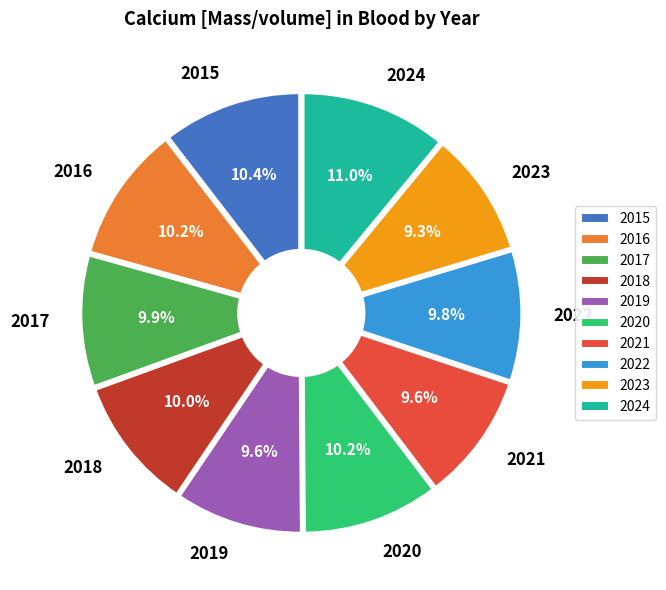

Which category has the smallest portion of the pie?

2023